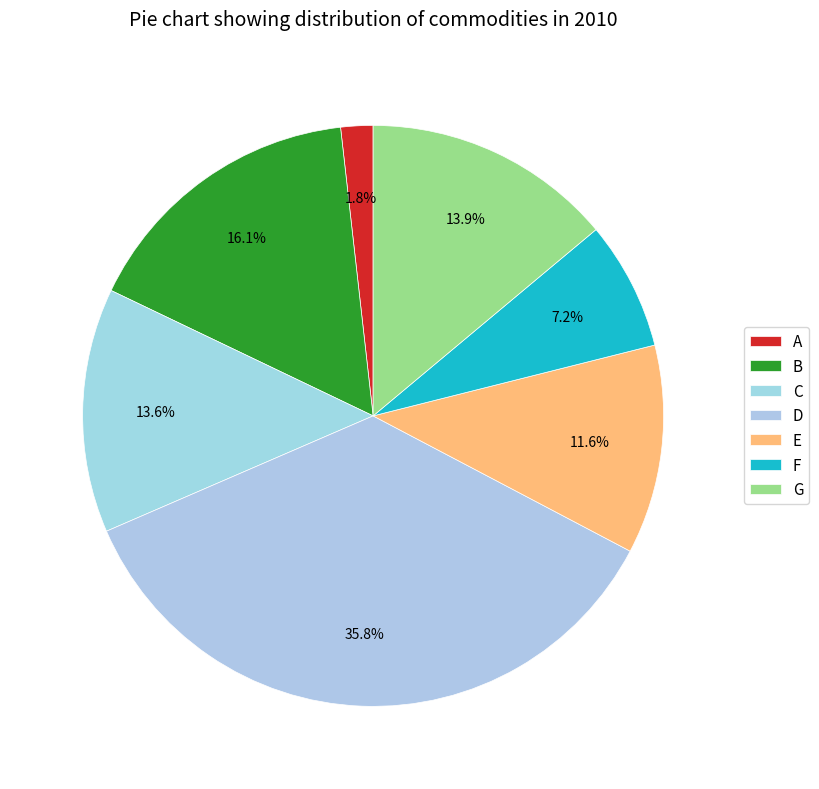

How many segments does this pie chart have?

7